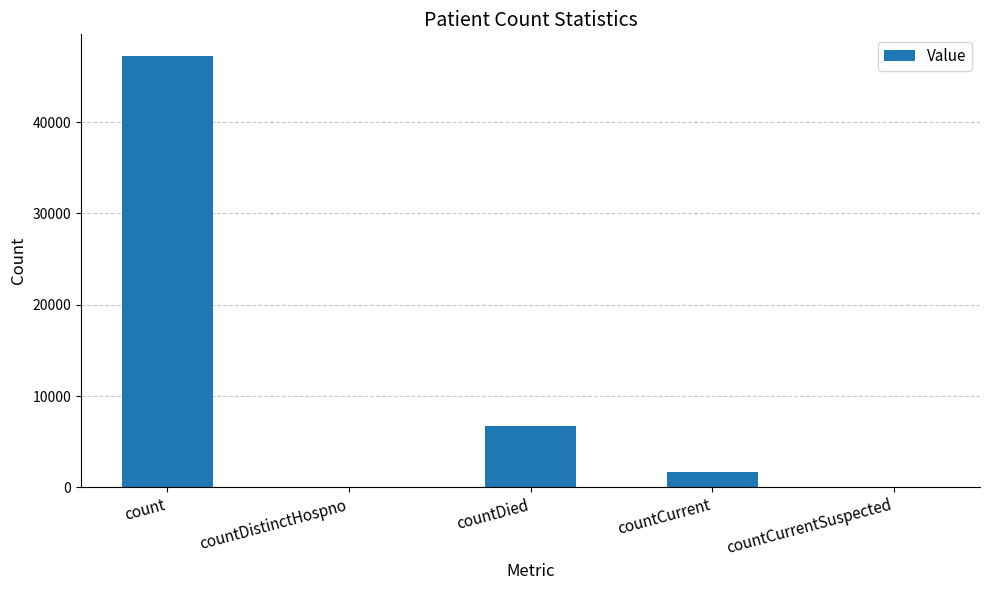

What is the sum of all values?

55664